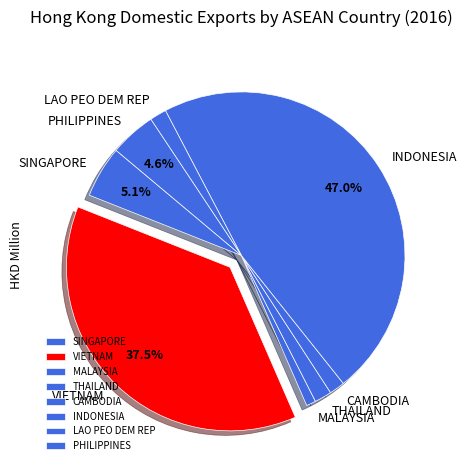

Count the number of slices in the pie.

8